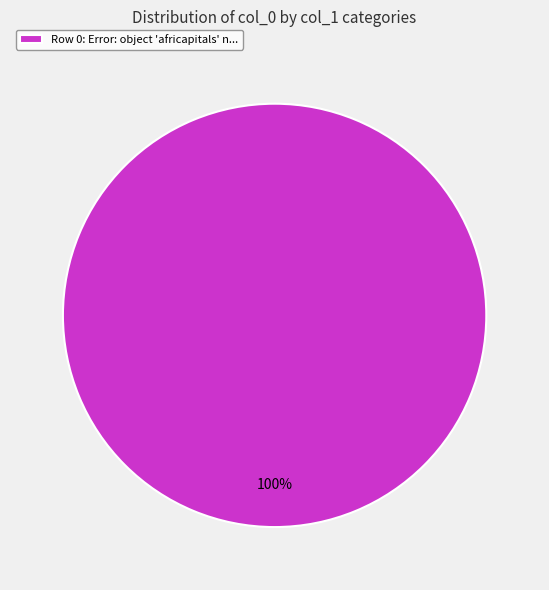

How many slices are in this pie chart?

1